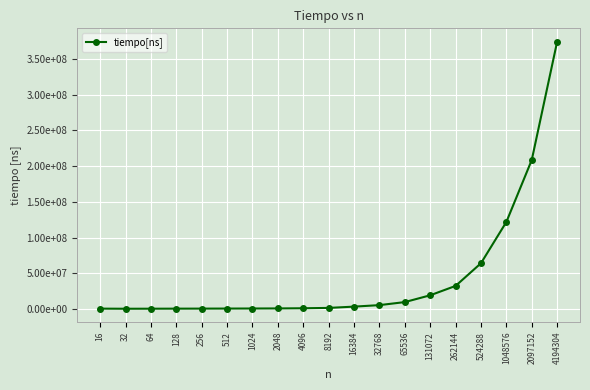

What is the greatest value displayed?

374217000